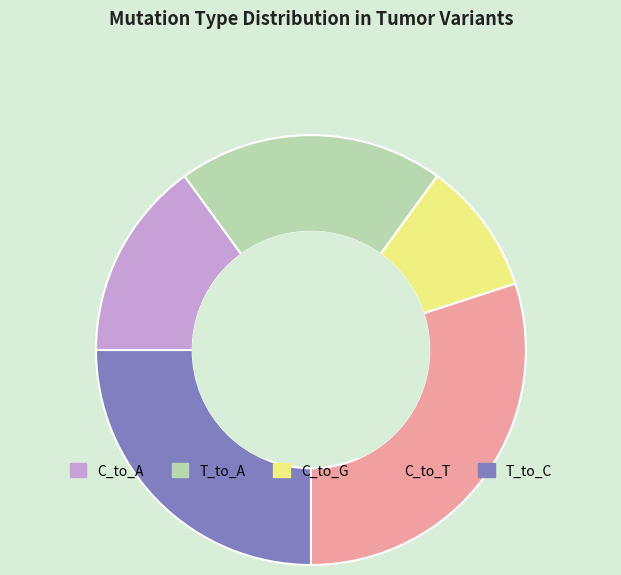

Is it true that T_to_A is 12% of the pie?

False